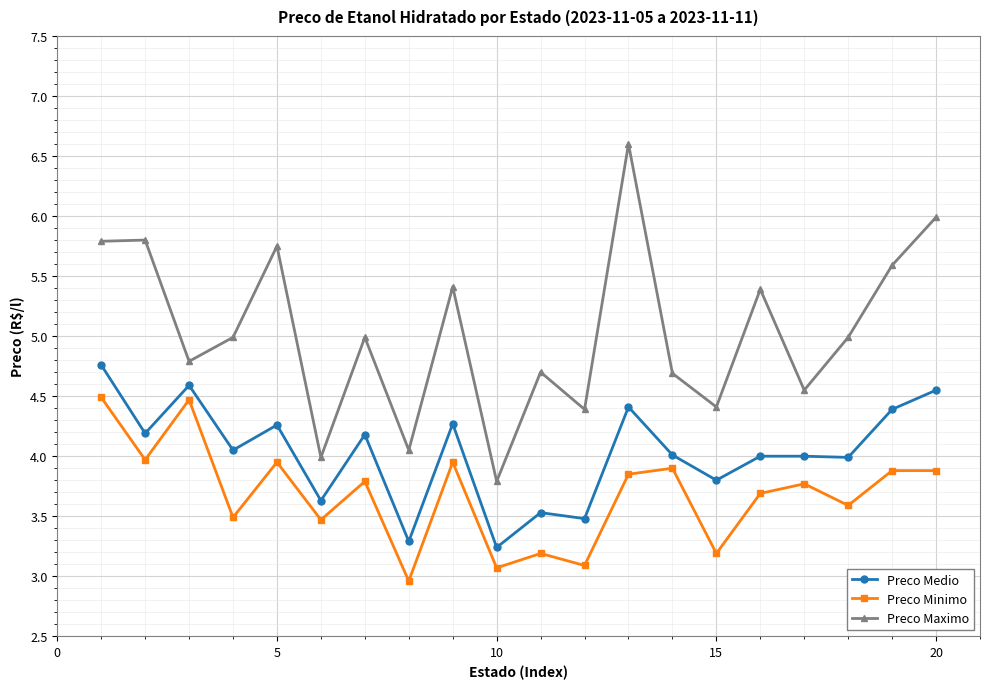

Rank the series by their maximum value, from lowest to highest.

Preco Minimo, Preco Medio, Preco Maximo